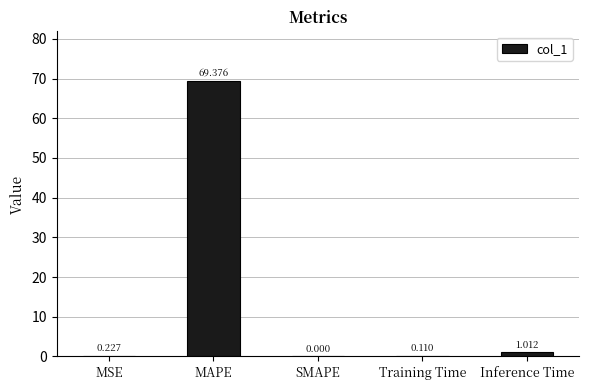

At which label is the value closest to 34?

Inference Time